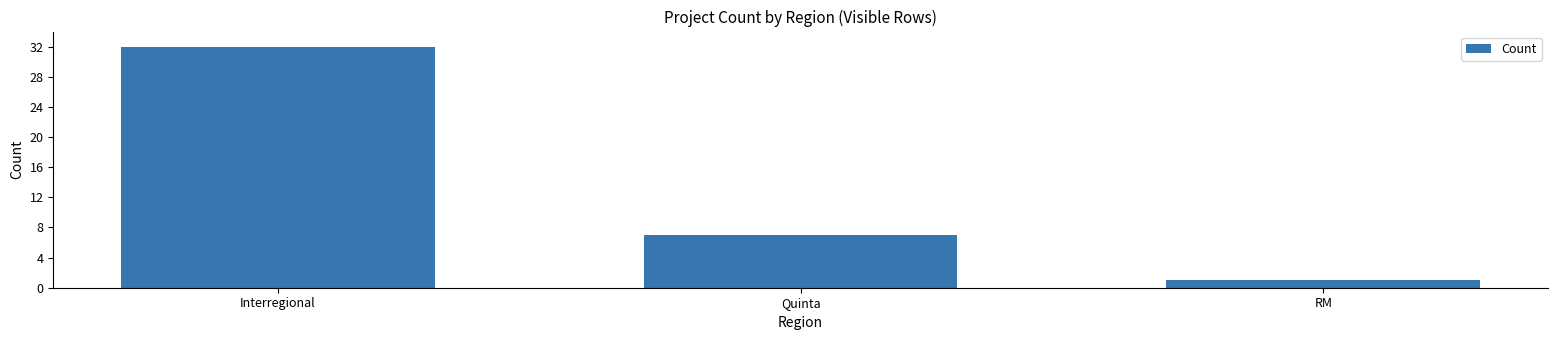

What is the label of the 2nd bar from the right?

Quinta